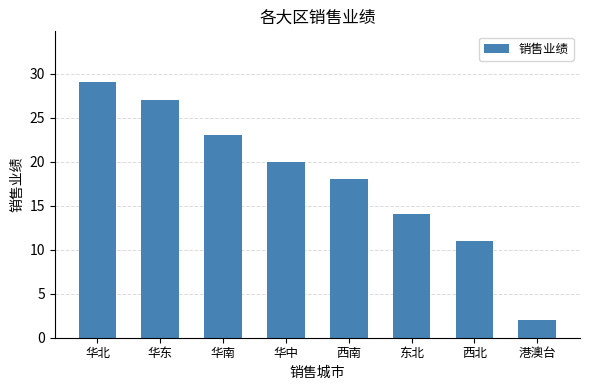

Is it true that the value at 东北 is 5?

False